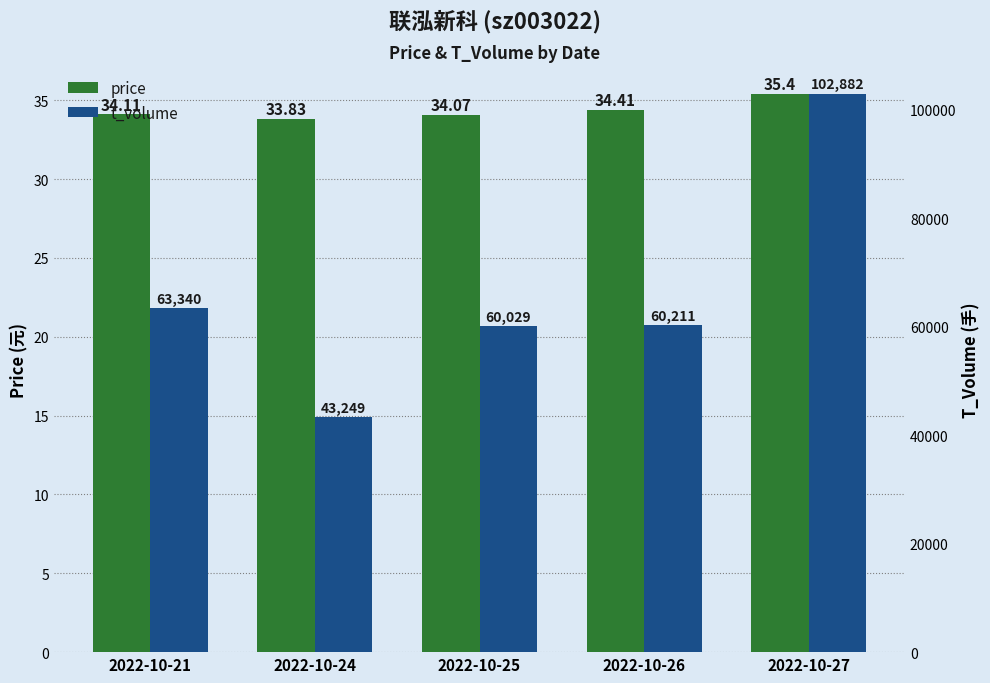

What is the sum of the t_volume values at 2022-10-24 and 2022-10-21?

106589.0